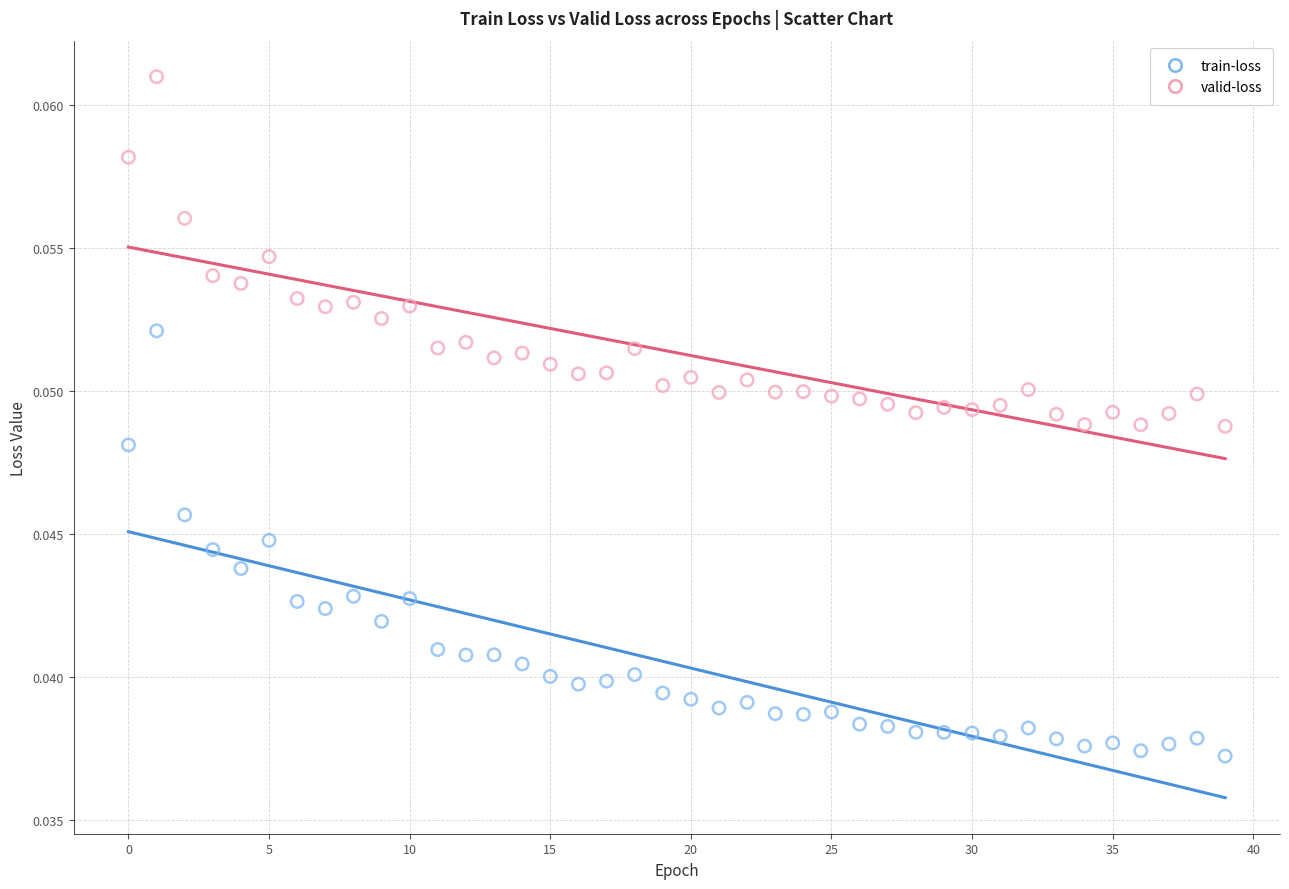

Which series reaches the minimum Y coordinate?

train-loss